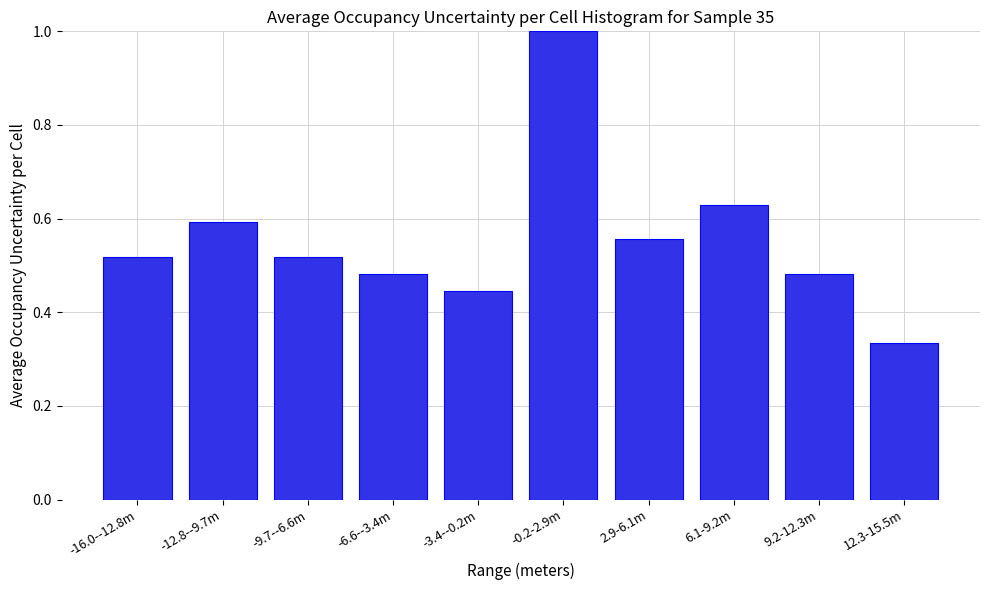

The value at 12.3-15.5m is 0.6. True or false?

False